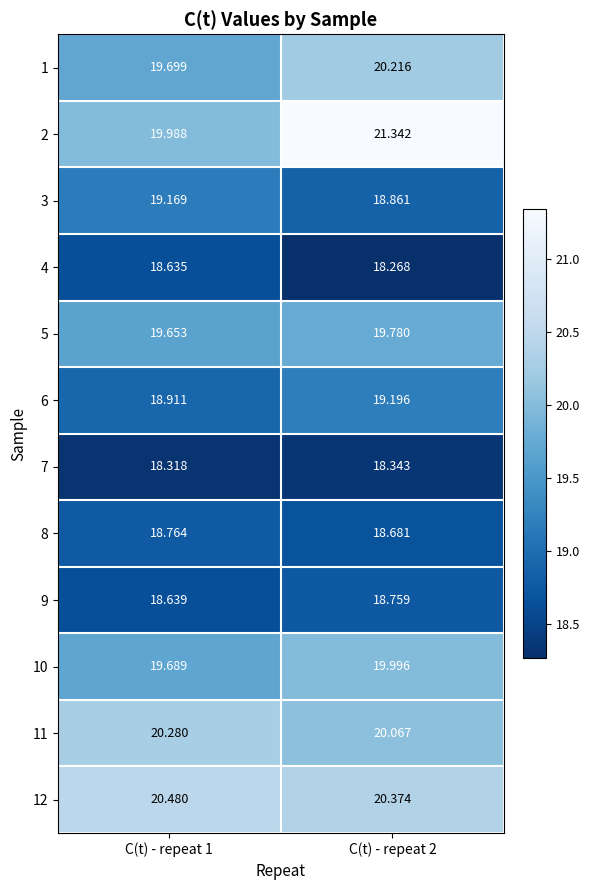

Is the value of 6 at C(t) - repeat 1 greater than the value of 2 at C(t) - repeat 2?

No